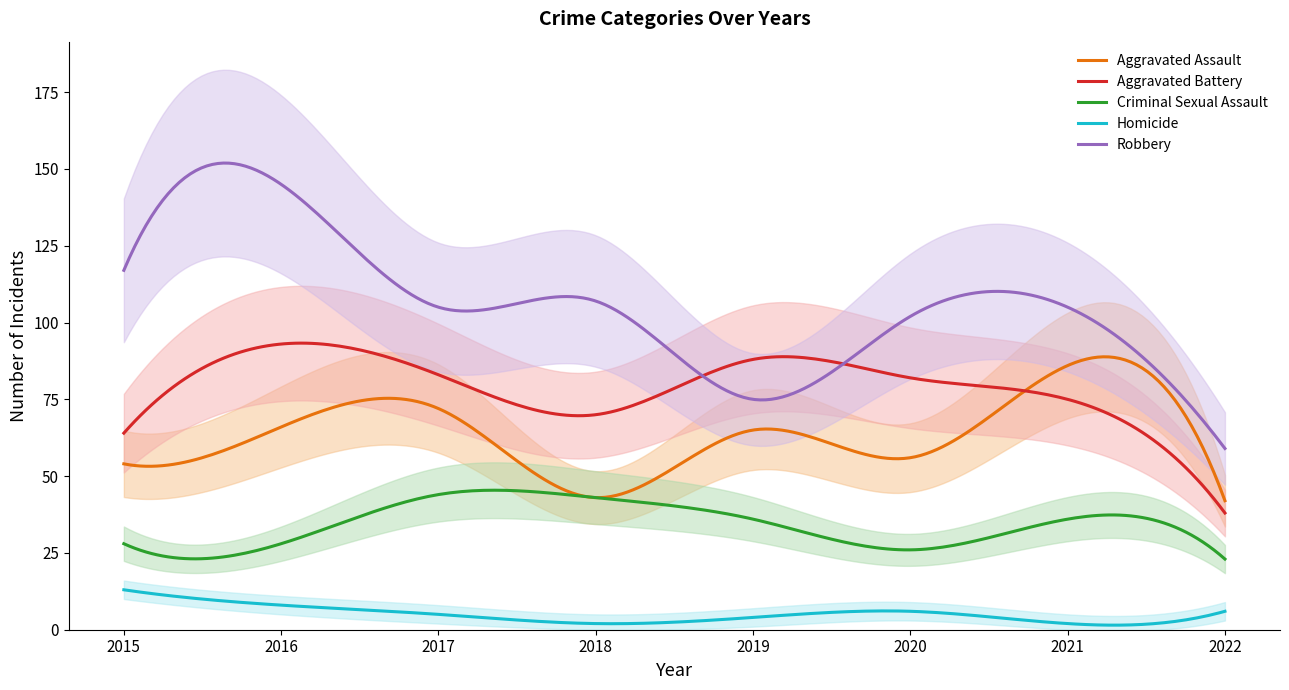

Reading right to left, what are all the values shown in this chart?

Aggravated Assault: 42	86	56	65	43	72	66	54
Aggravated Battery: 38	75	82	88	70	83	93	64
Criminal Sexual Assault: 23	36	26	36	43	44	28	28
Homicide: 6	2	6	4	2	5	8	13
Robbery: 59	105	102	75	107	105	145	117